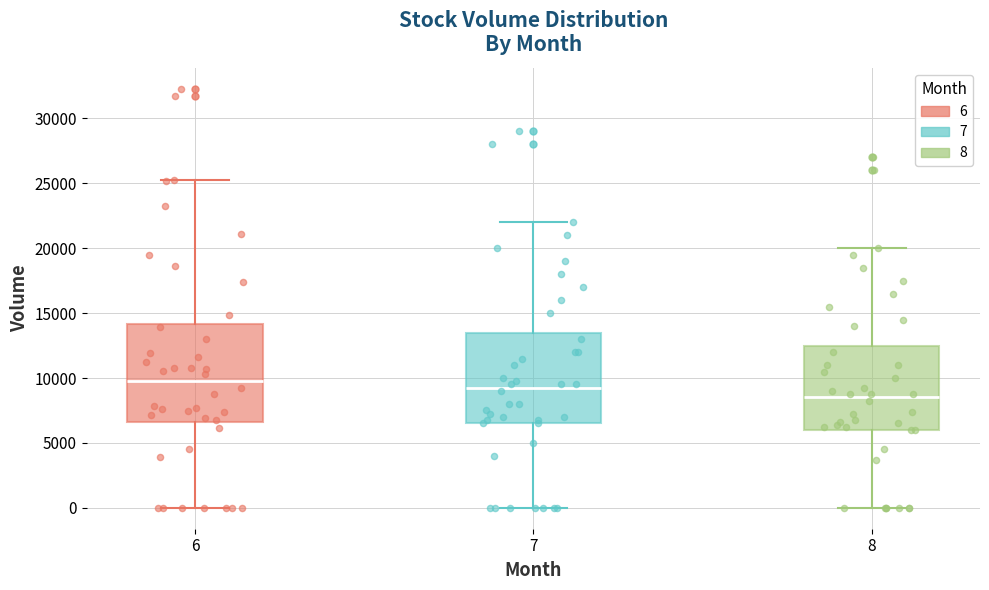

Where does the median line of the box at x = 7 sit on the y-axis? The values are not printed on the chart, so give them approximately, as read against the axis.

9500